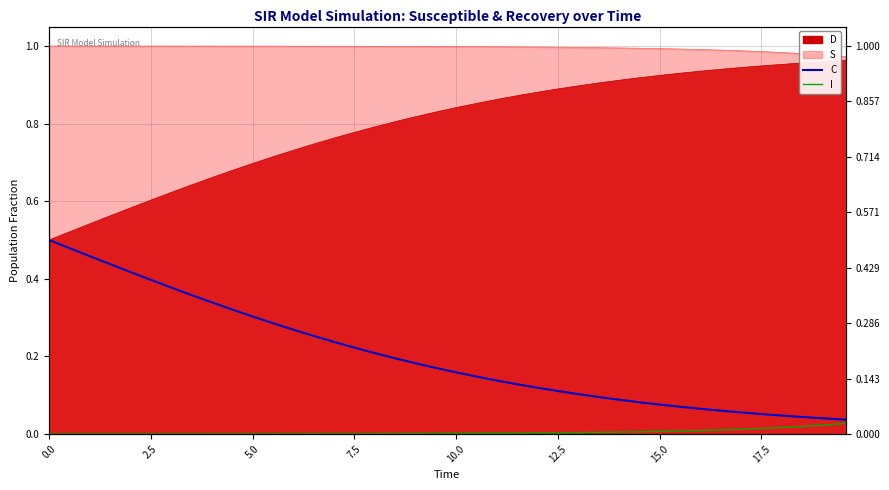

True or false: I has more than 0 interior local peaks.

False